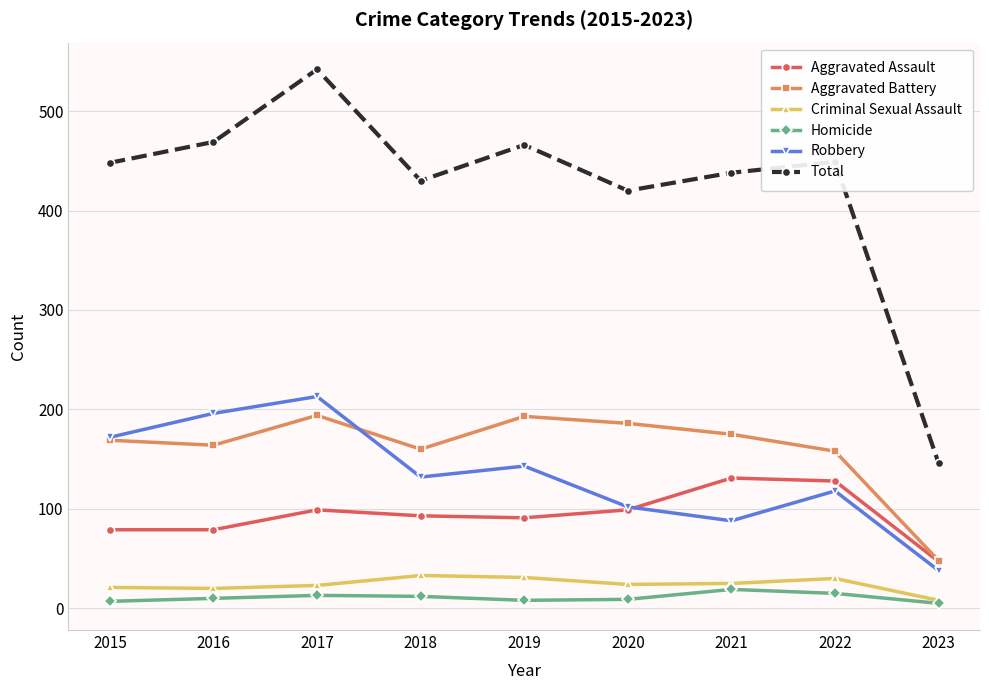

At which category does the chart reach its peak across all series?

2017